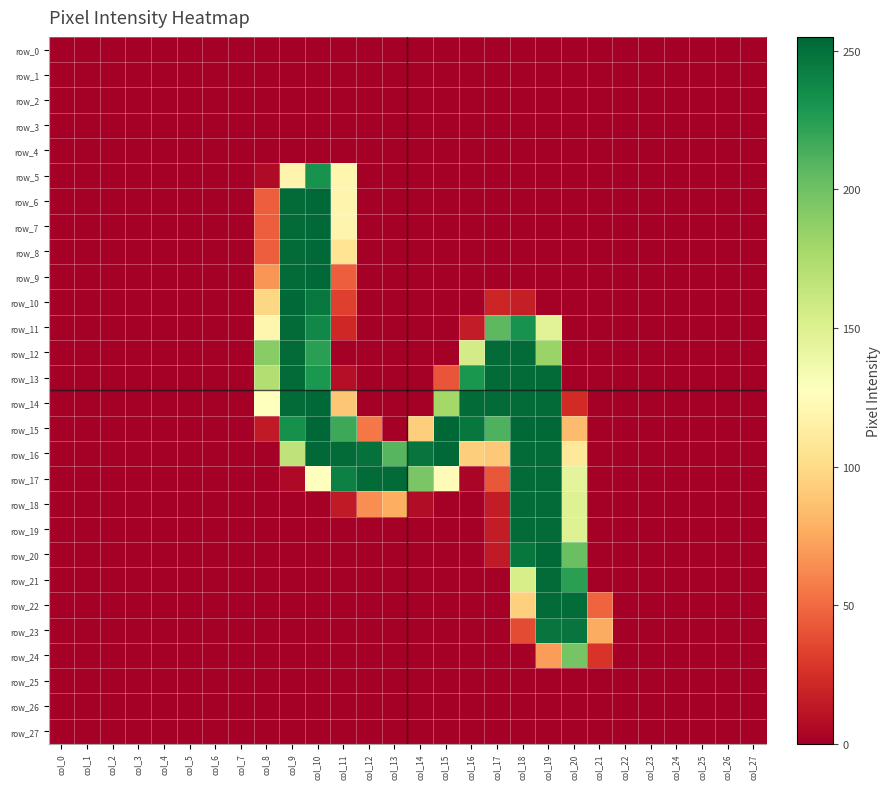

How many values in the row_11 series exceed 0?

8